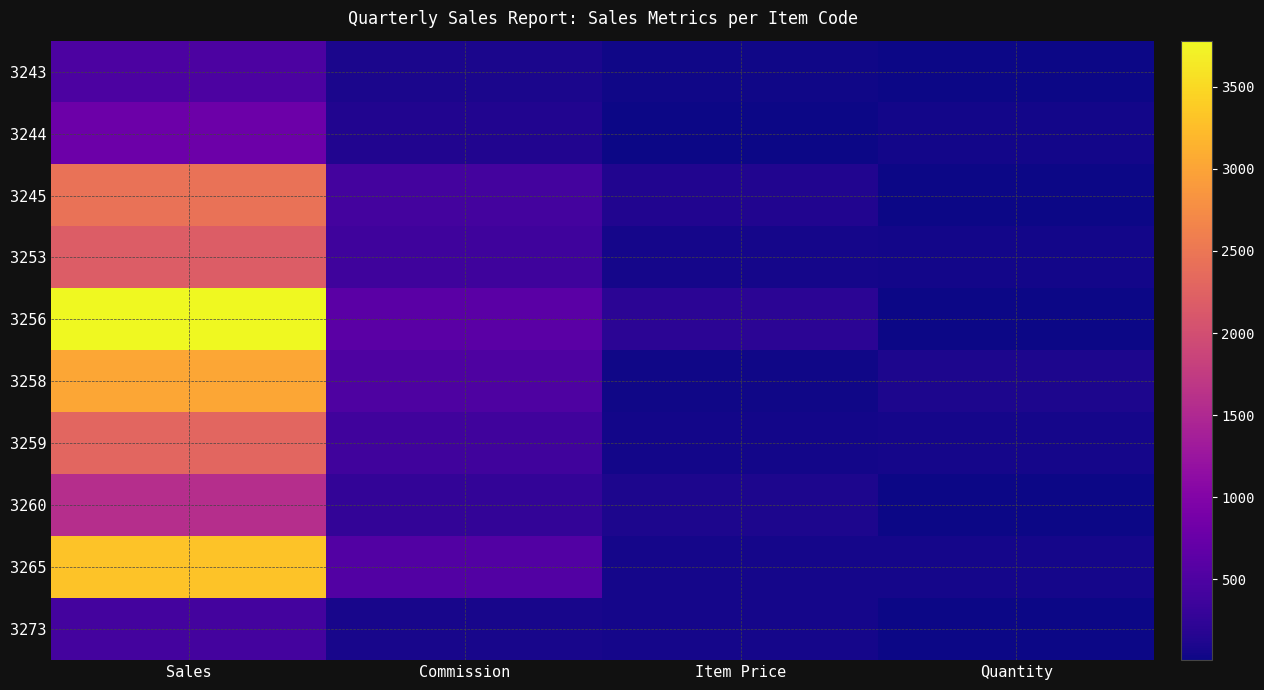

Which series has the largest total across all categories?

3256